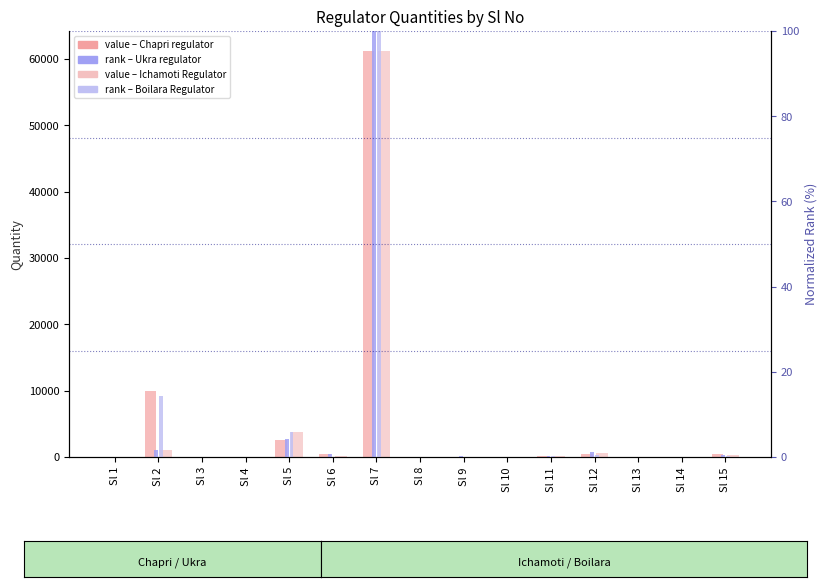

Reading left to right, list all the values displayed in this chart.

Chapri regulator: 2.0	10000.0	17.8	2.0	2568.8	422.4	61165.5	15.6	71.4	4.0	130.2	442.7	30.9	42.8	383.3
Ichamoti Regulator: 2.0	1000.0	17.8	2.0	3742.7	164.0	61165.5	21.4	74.1	4.0	178.8	607.8	39.1	44.5	270.5
Ukra regulator: 0.0	1.6	0.0	0.0	4.2	0.7	100.0	0.0	0.1	0.0	0.2	1.1	0.1	0.1	0.5
Boilara Regulator: 0.0	14.4	0.0	0.0	5.9	0.1	100.0	0.0	0.0	0.0	0.2	0.4	0.0	0.0	0.3